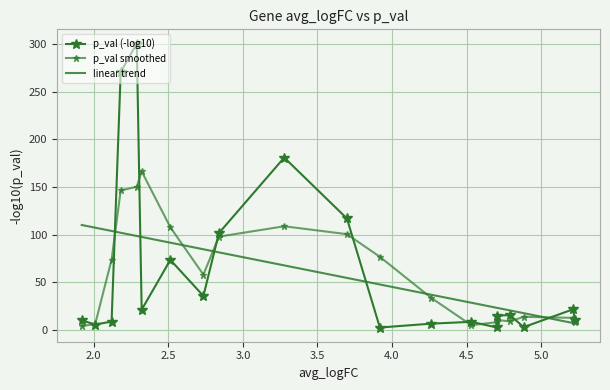

True or false: linear trend has more than 1 interior local peaks.

False